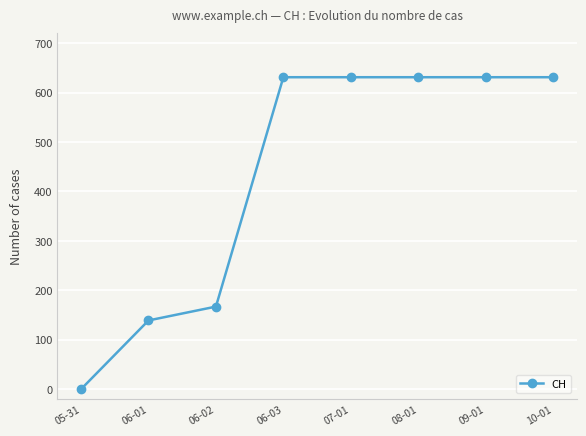

Reading left to right, what are all the values shown in this chart?

0	139	167	631	631	631	631	631